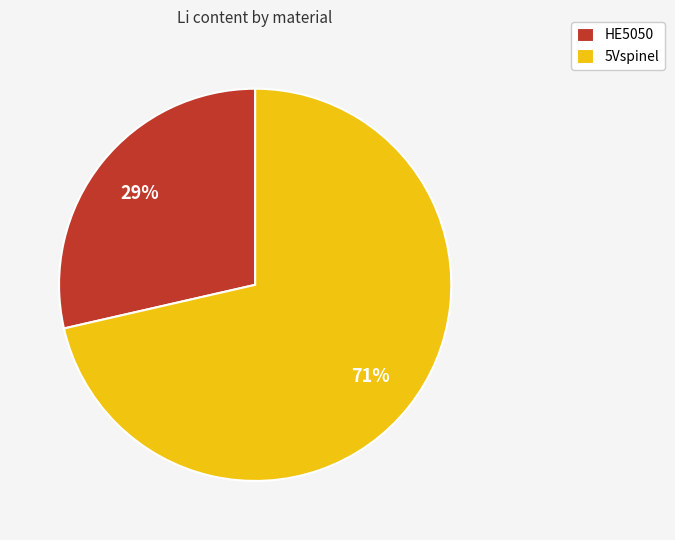

Which slice is the smallest?

HE5050